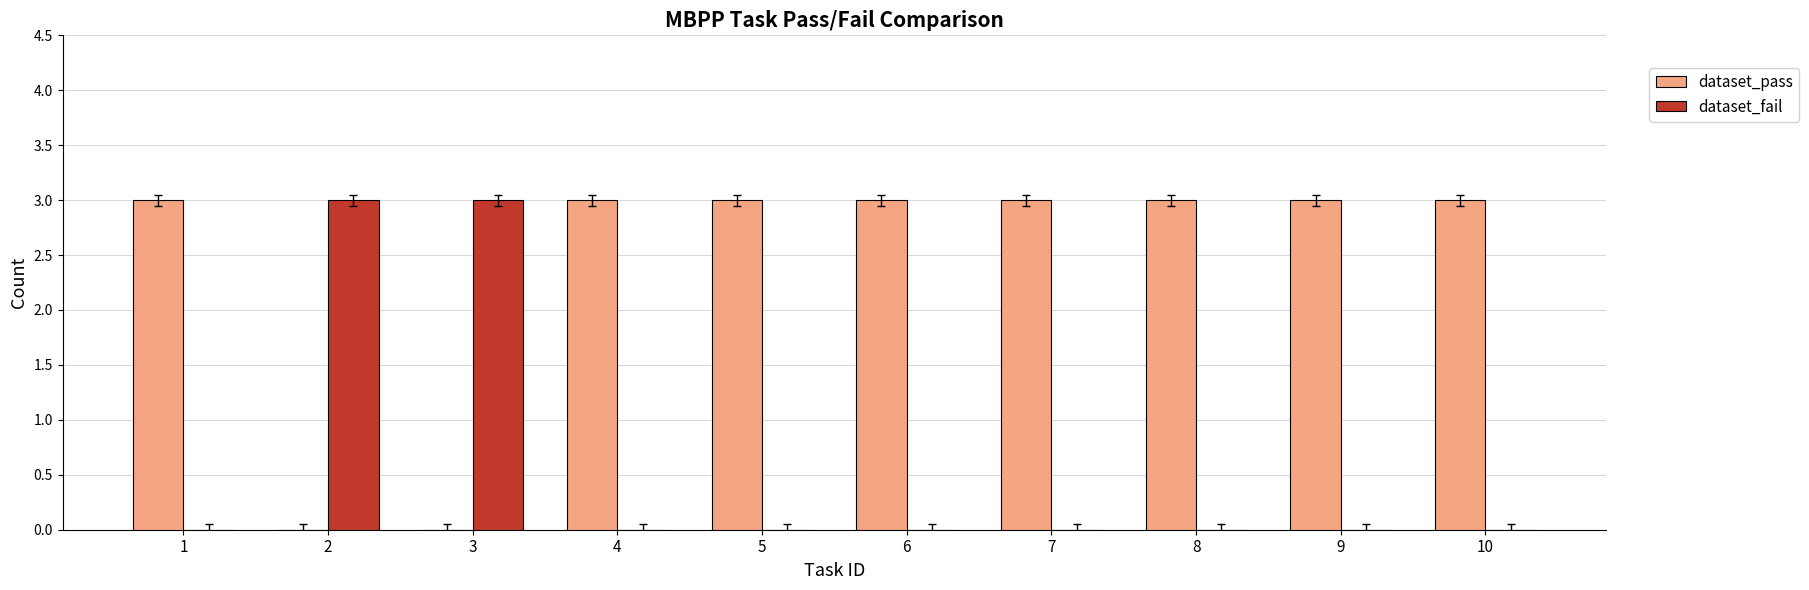

Which series has the largest total across all categories?

dataset_pass